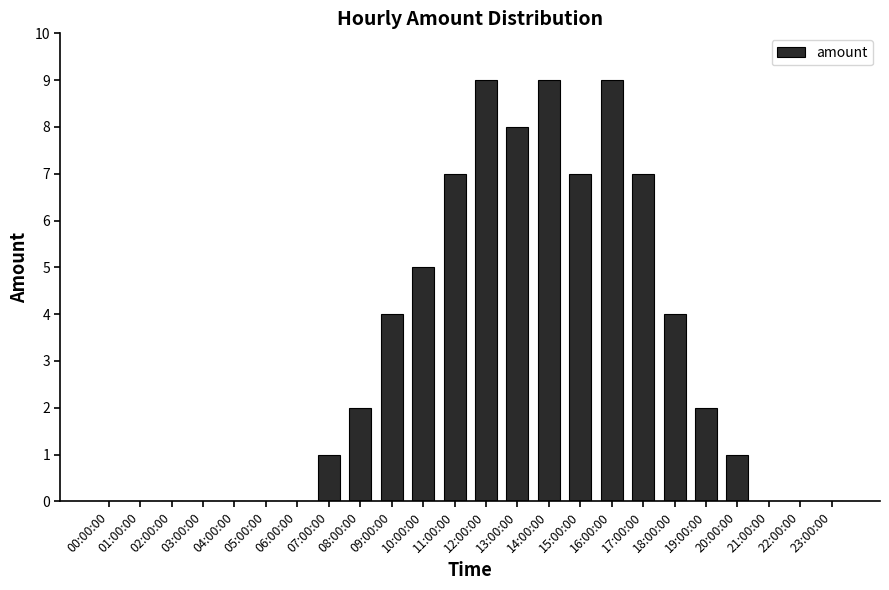

What is the sum of all values?

75